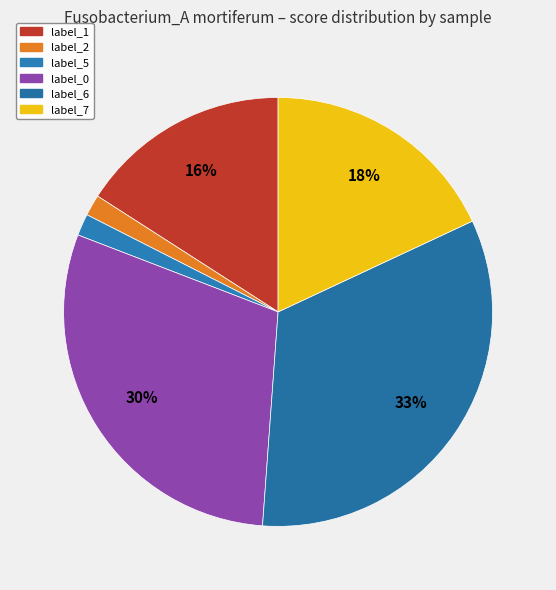

How many segments does this pie chart have?

6